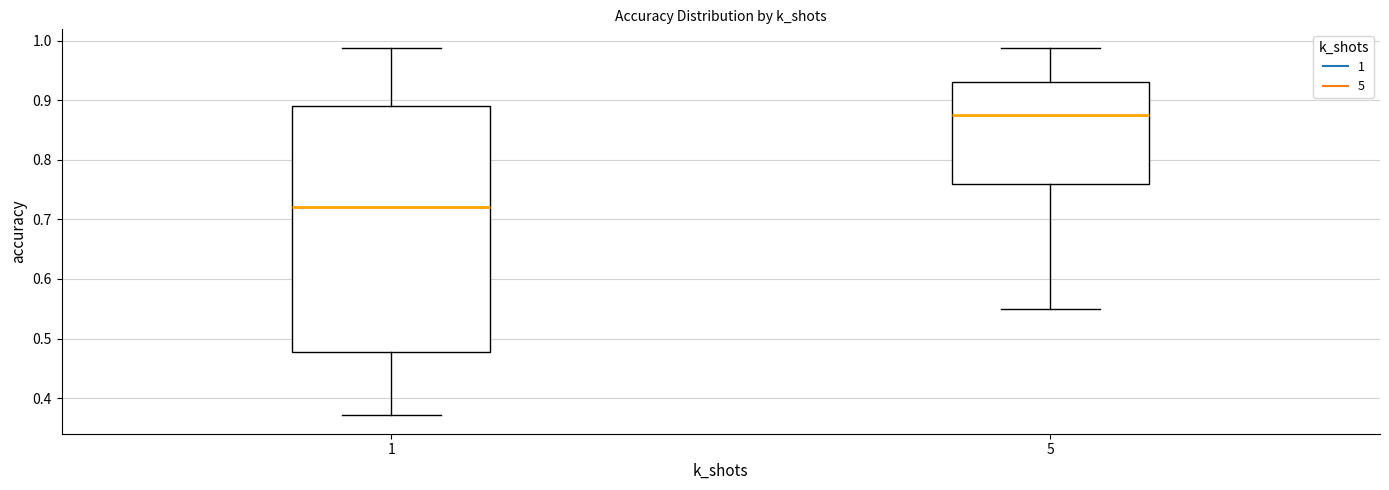

Comparing the boxes themselves (not the whiskers), which one is the tallest?

1